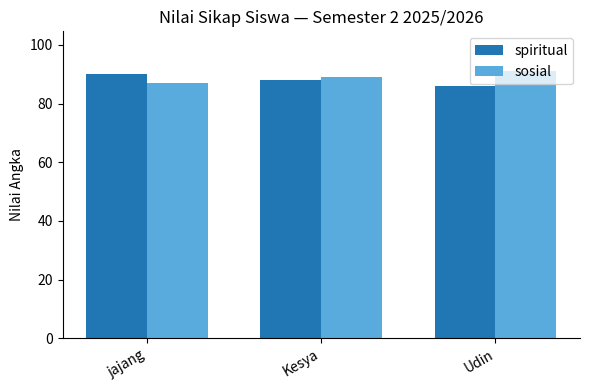

What position from the left is Udin?

3